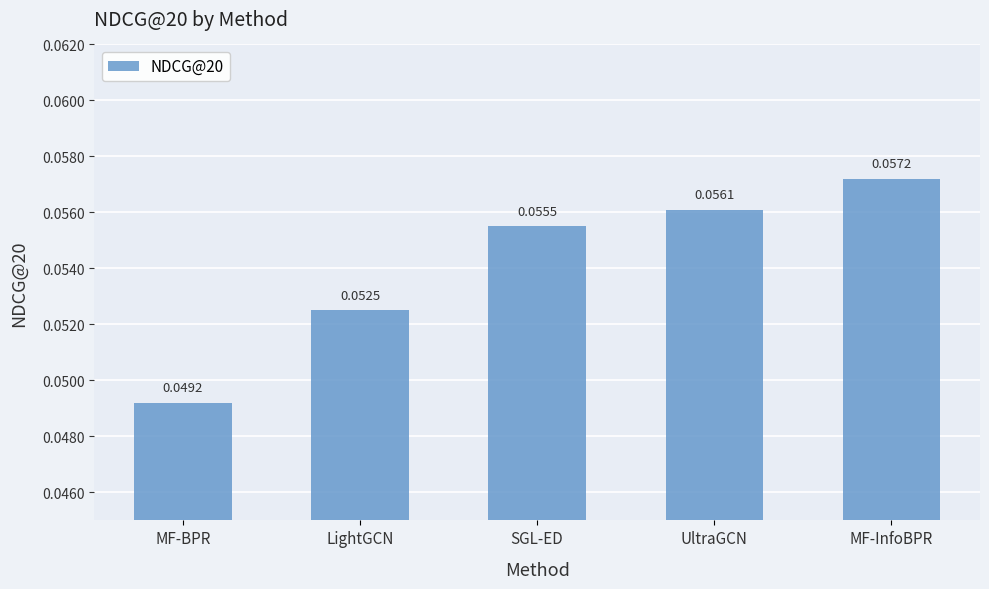

Rank the categories by value from lowest to highest.

MF-BPR, LightGCN, SGL-ED, UltraGCN, MF-InfoBPR